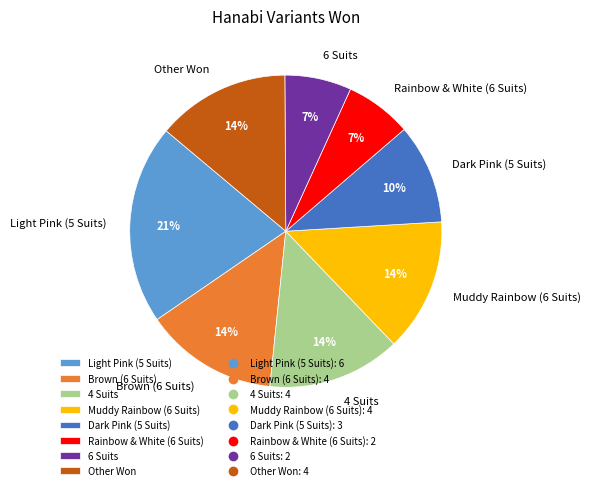

Does Other Won account for over 50% of the chart?

No